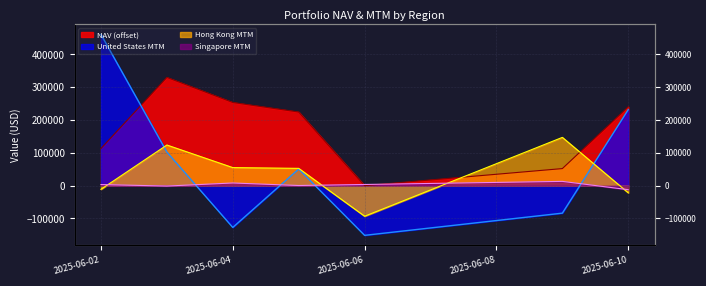

What is the value of the Hong Kong MTM point at the 3rd from the left?

54971.0